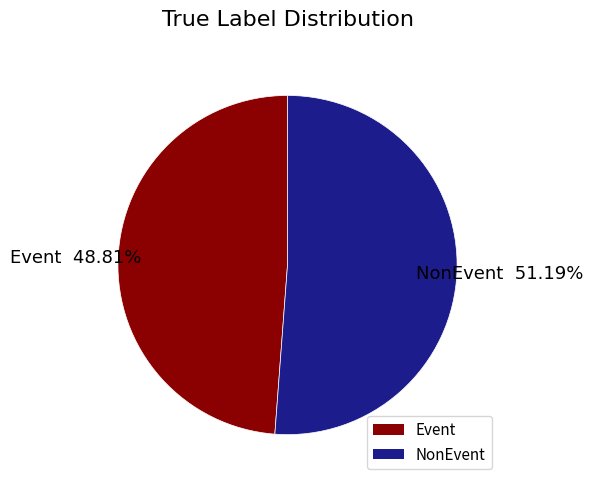

How much of the chart is everything except NonEvent?

48.8%